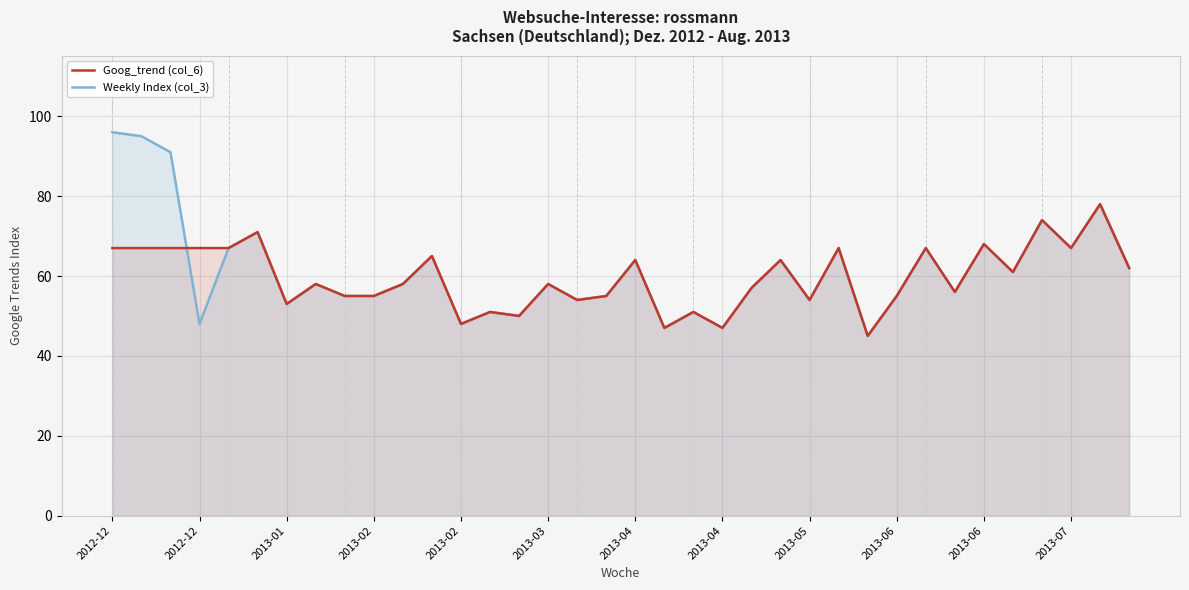

What is the label of the 23rd point from the left?

22